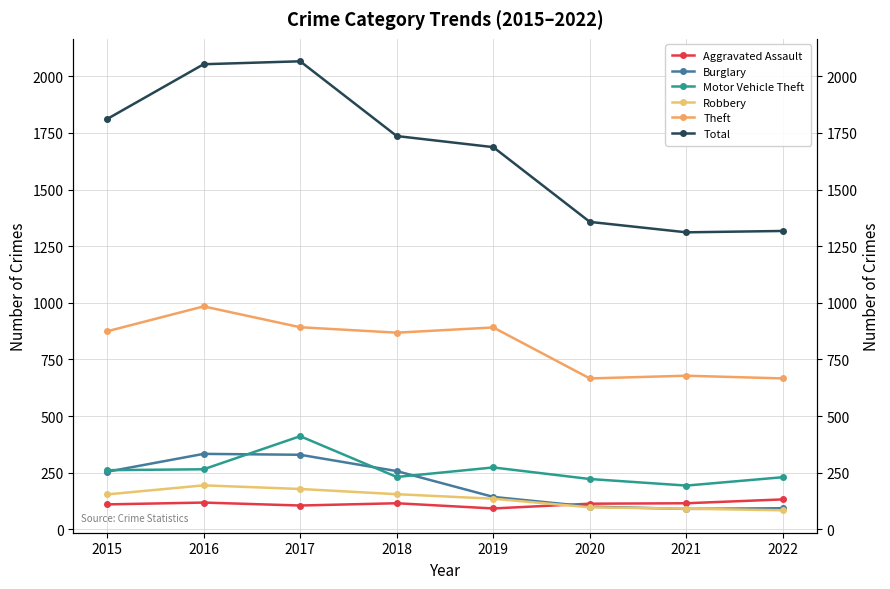

At which category is the sum across all series the highest?

2017